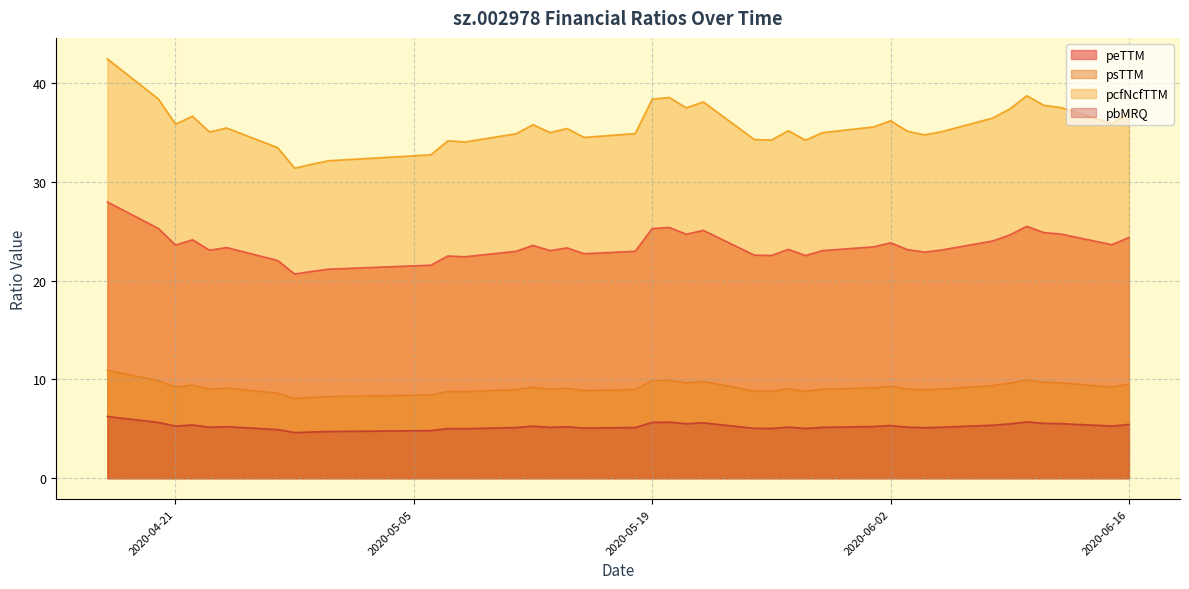

Which series has the largest total across all categories?

pcfNcfTTM